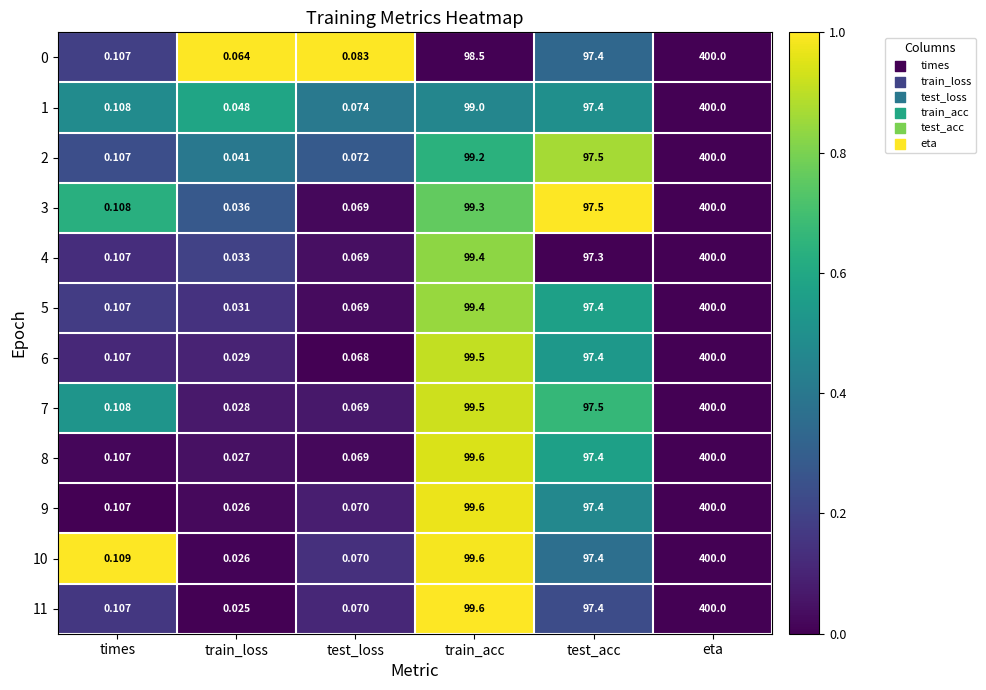

Is the value of 11 at times greater than the value of 3 at times?

No